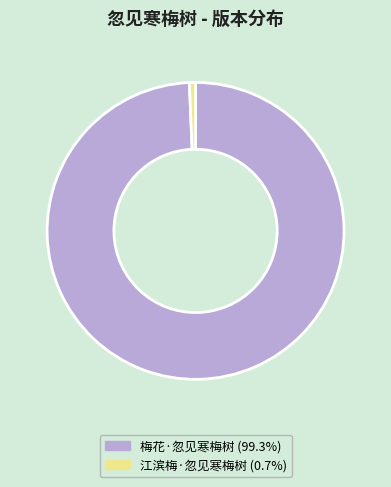

Is it true that 江滨梅·忽见寒梅树 is 1% of the pie?

True